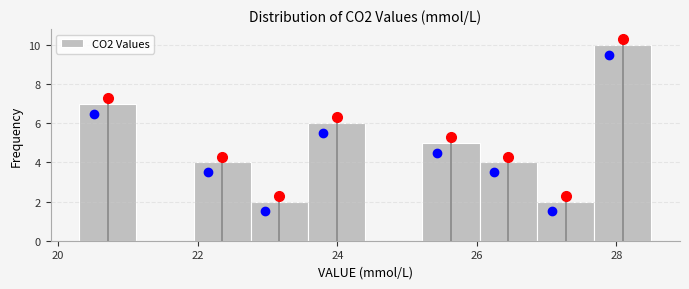

Reading left to right, list every bar in this chart as the range it spans on the x-axis followed by its height. Neither the bar edges nor the heights are printed on the chart, so give them approximately, as read against the axes.

20.30 to 21.12: 7
21.12 to 21.94: 0
21.94 to 22.76: 4
22.76 to 23.58: 2
23.58 to 24.40: 6
24.40 to 25.22: 0
25.22 to 26.04: 5
26.04 to 26.86: 4
26.86 to 27.68: 2
27.68 to 28.50: 10